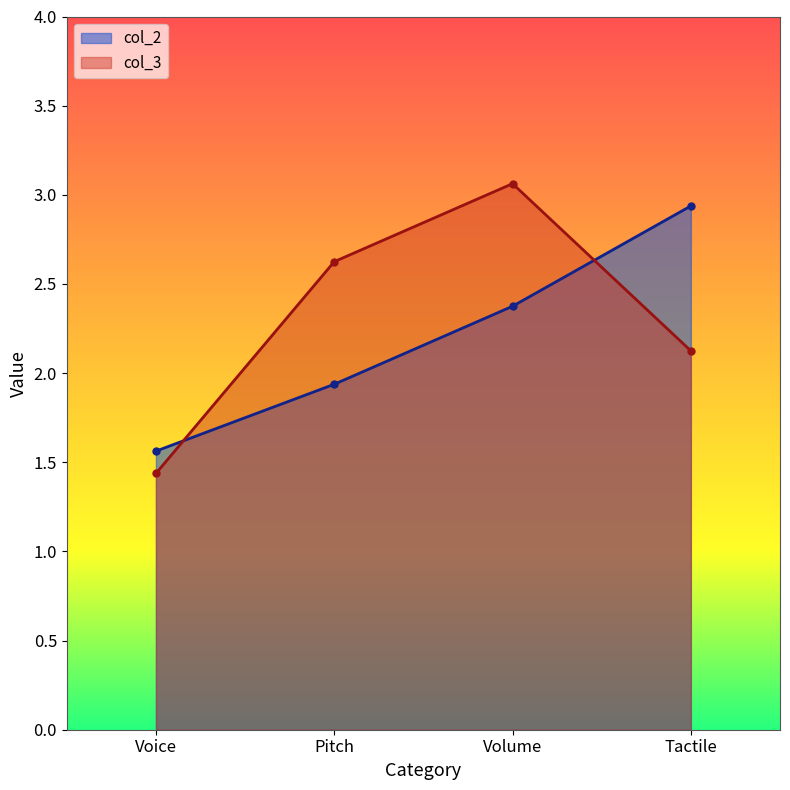

What is the smallest value displayed?

1.4